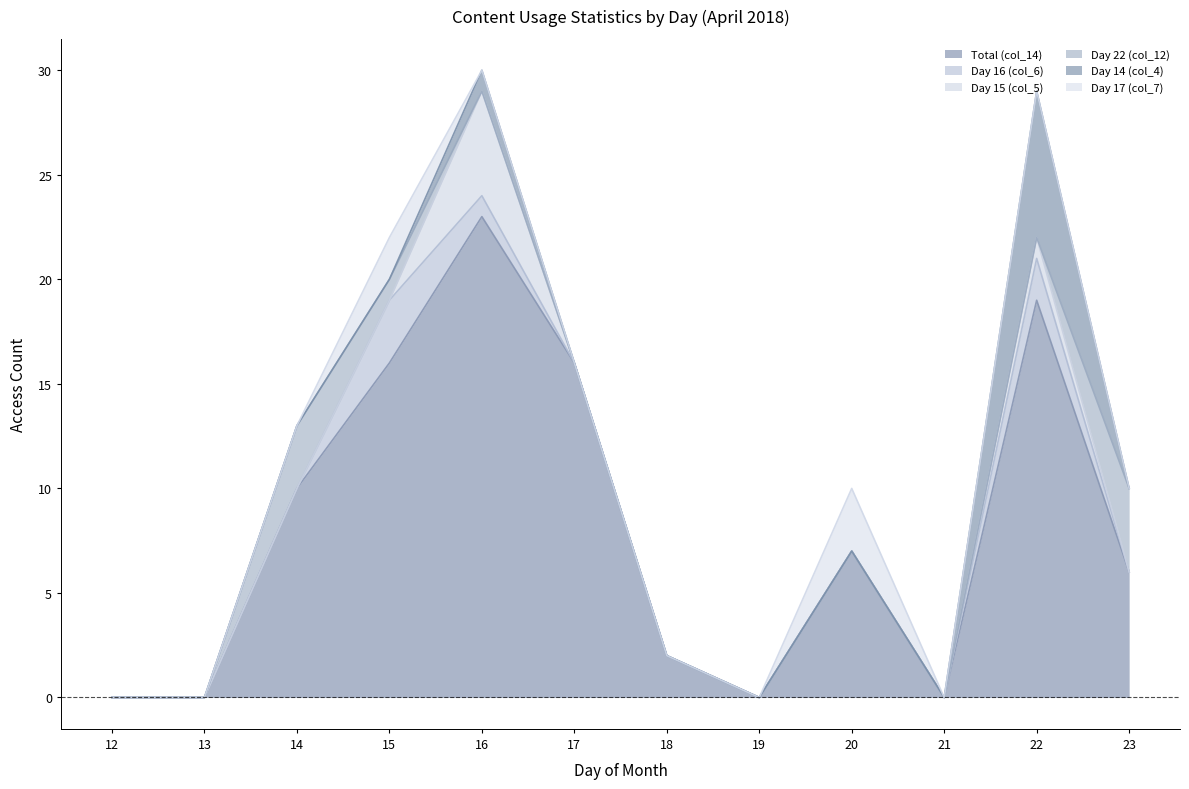

What are all the series names shown in the legend?

Total (col_14), Day 16 (col_6), Day 15 (col_5), Day 22 (col_12), Day 14 (col_4), Day 17 (col_7)